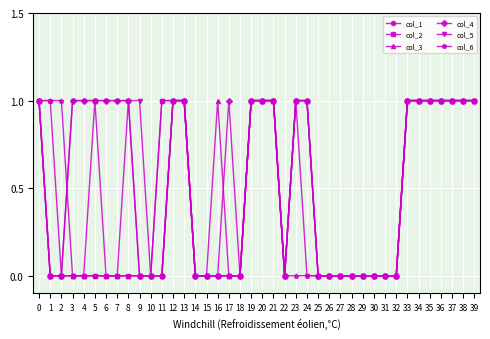

Reading right to left, what are all the values shown in this chart?

col_1: 1	1	1	1	1	1	1	0	0	0	0	0	0	0	0	1	1	0	1	1	1	0	0	0	0	0	1	1	1	0	0	1	0	0	0	0	0	0	1	1
col_2: 1	1	1	1	1	1	1	0	0	0	0	0	0	0	0	1	1	0	1	1	1	0	0	0	0	0	1	1	1	0	0	0	0	0	0	0	0	0	0	1
col_3: 1	1	1	1	1	1	1	0	0	0	0	0	0	0	0	1	1	0	1	1	1	0	0	1	0	0	1	1	0	0	0	0	0	0	1	0	0	0	0	1
col_4: 1	1	1	1	1	1	1	0	0	0	0	0	0	0	0	1	1	0	1	1	1	0	1	0	0	0	1	1	0	0	0	1	1	1	1	1	1	0	0	1
col_5: 1	1	1	1	1	1	1	0	0	0	0	0	0	0	0	0	1	0	1	1	1	0	0	0	0	0	1	1	0	0	1	1	1	1	1	1	1	0	0	1
col_6: 1	1	1	1	1	1	1	0	0	0	0	0	0	0	0	0	0	0	1	1	1	0	0	0	0	0	1	1	0	0	0	0	0	0	0	0	0	1	1	1